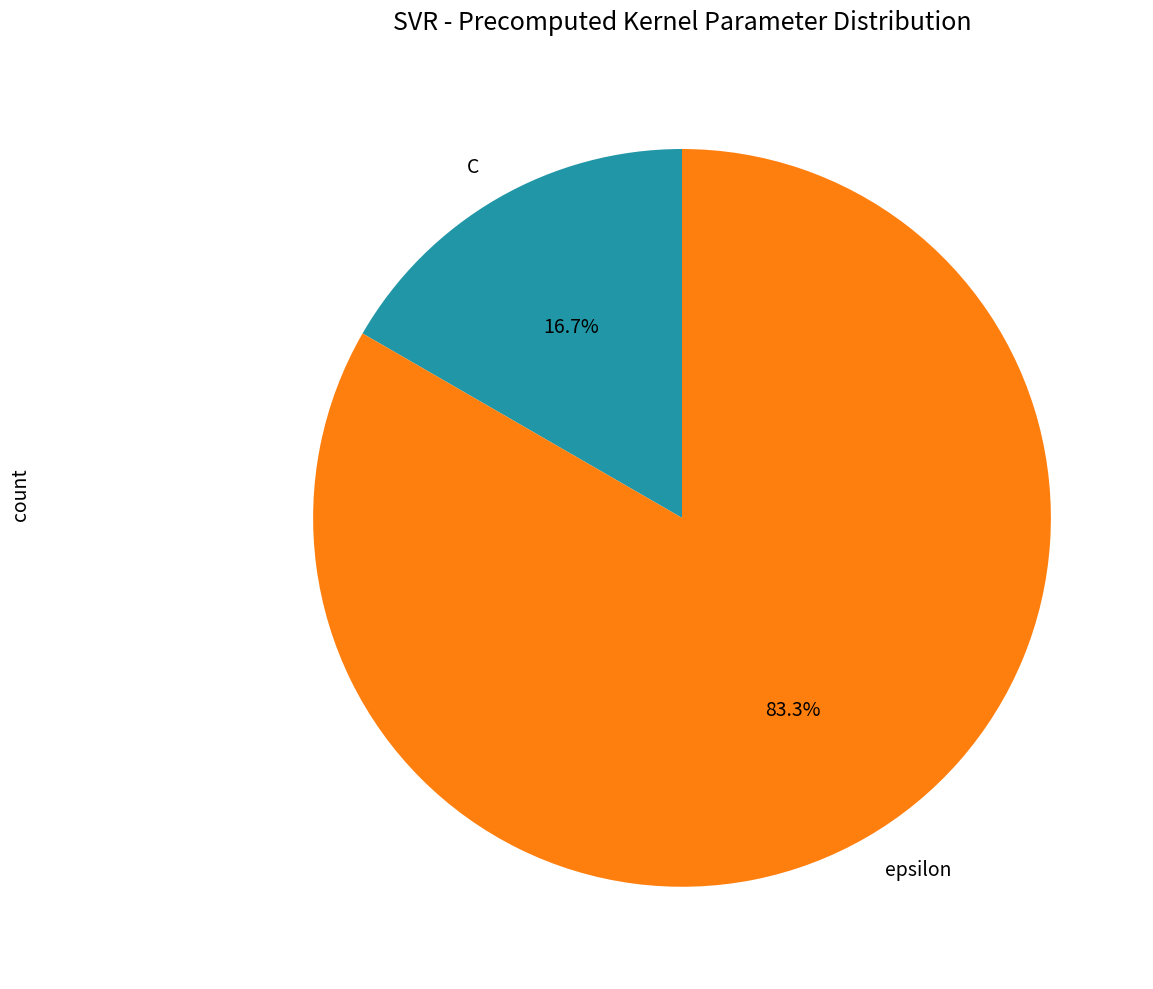

How many slices are in this pie chart?

2